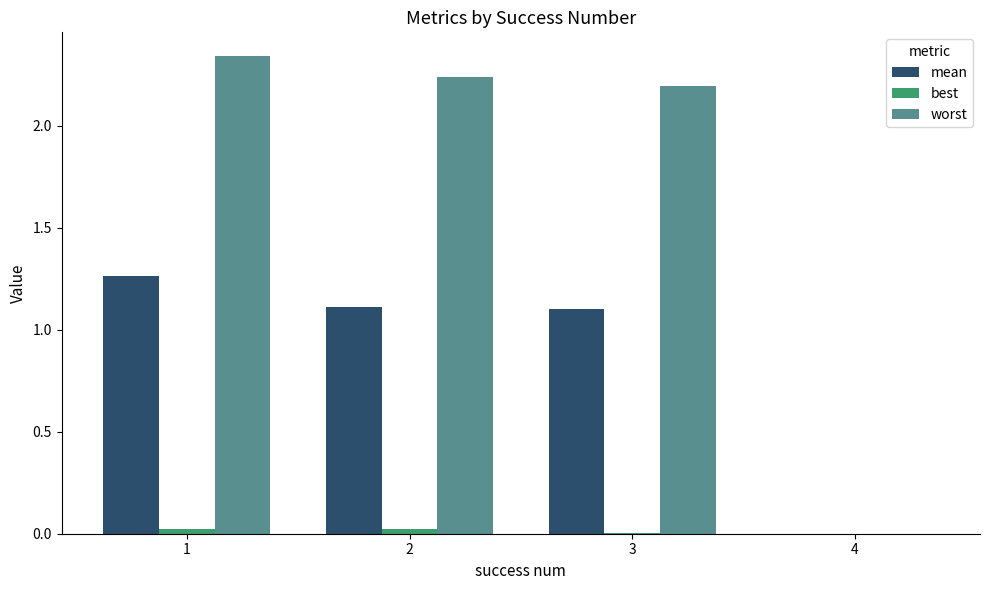

The value of worst at 3 is 2.2. True or false?

True